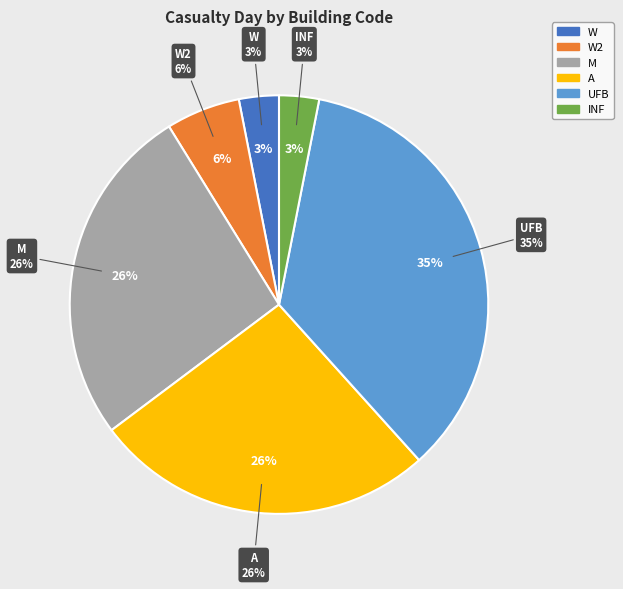

To the nearest percent, what is the difference between the INF and A slice percentages?

23%